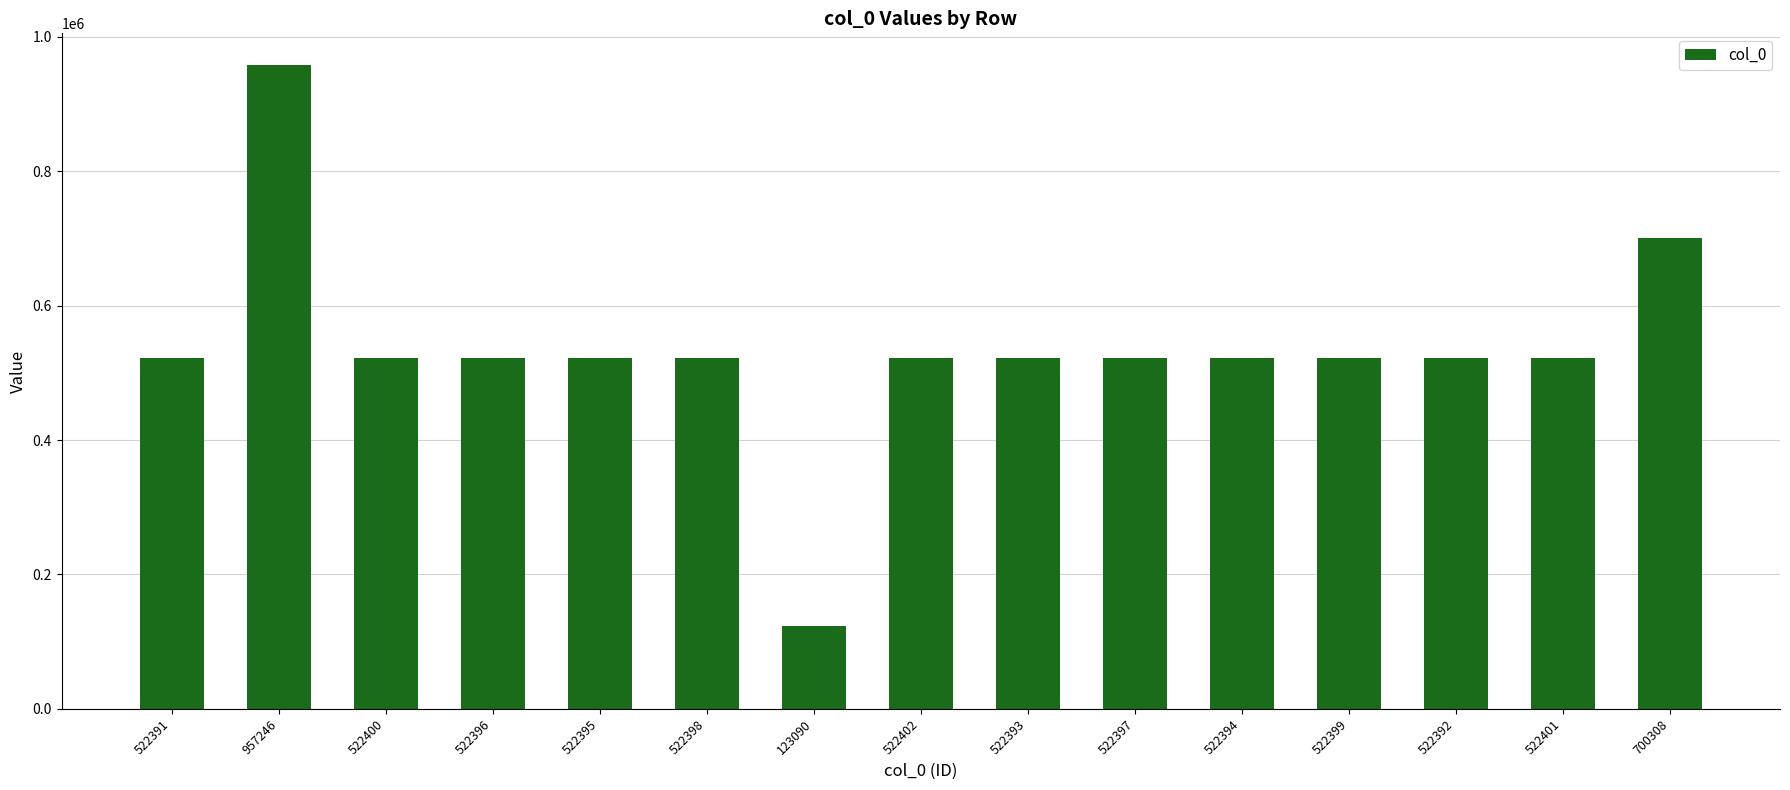

How many bars are there in total?

15